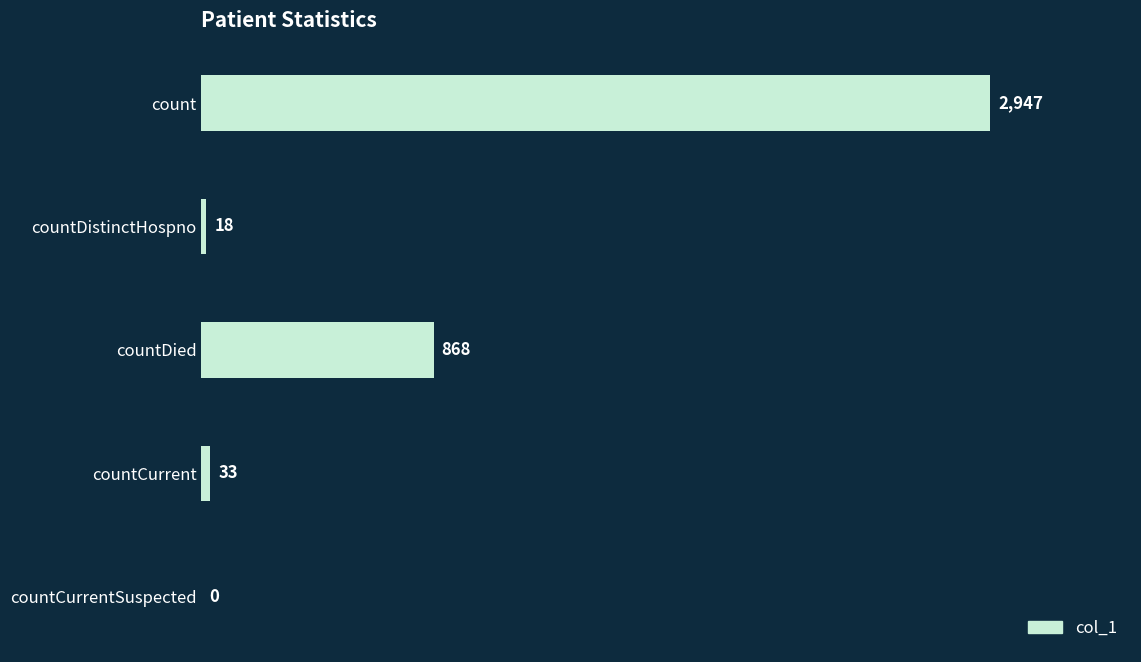

Which label corresponds to the largest value in the chart?

count